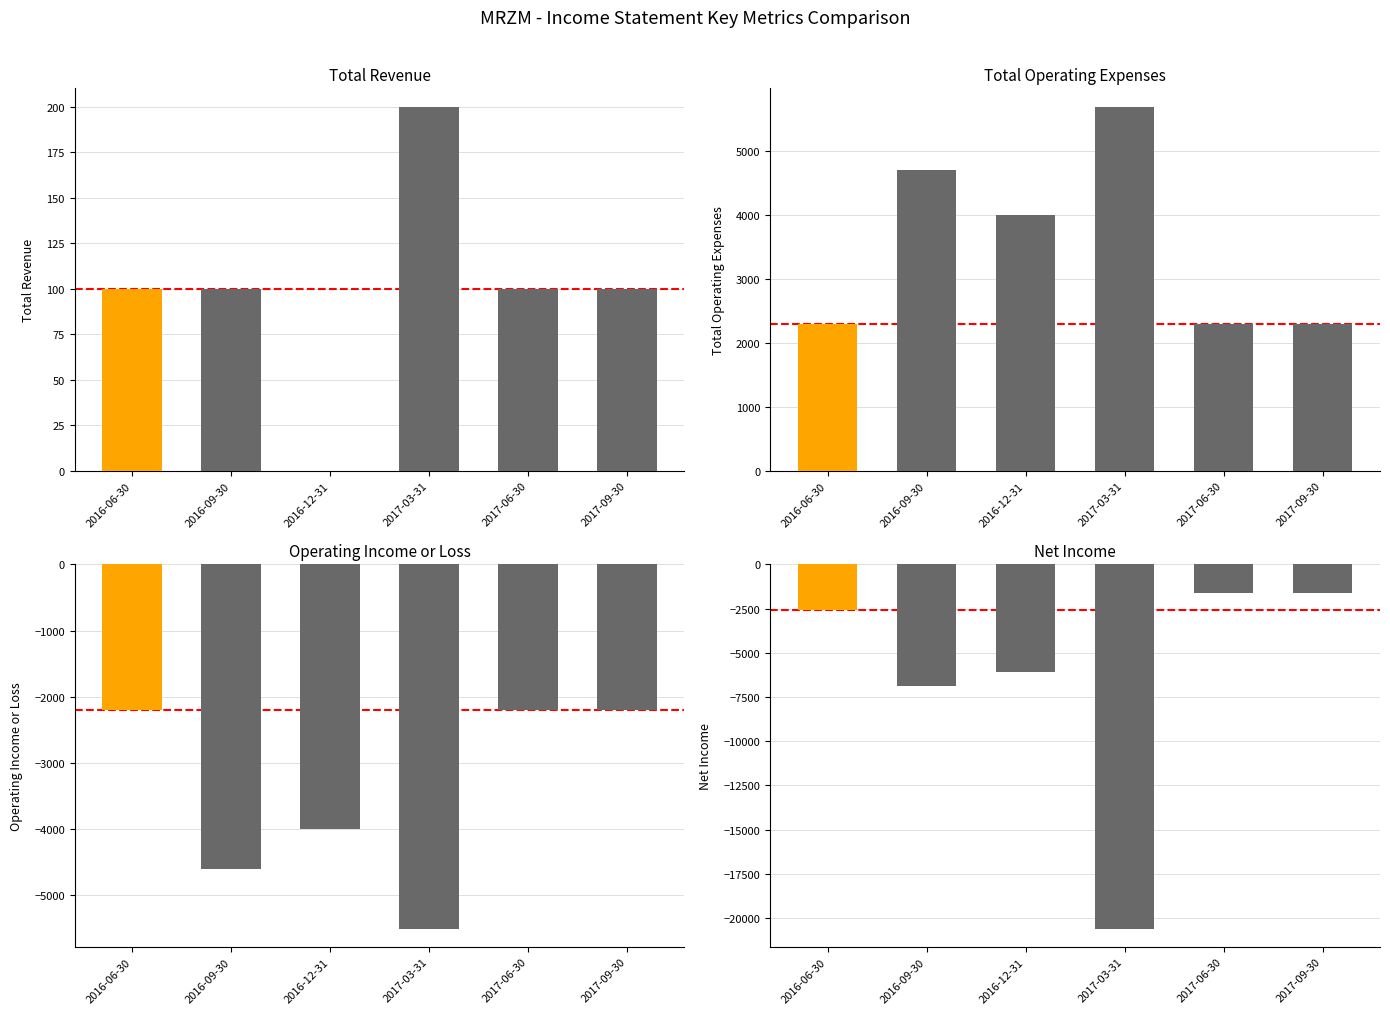

The value of Operating Income or Loss at 2016-12-31 is -1625. True or false?

False